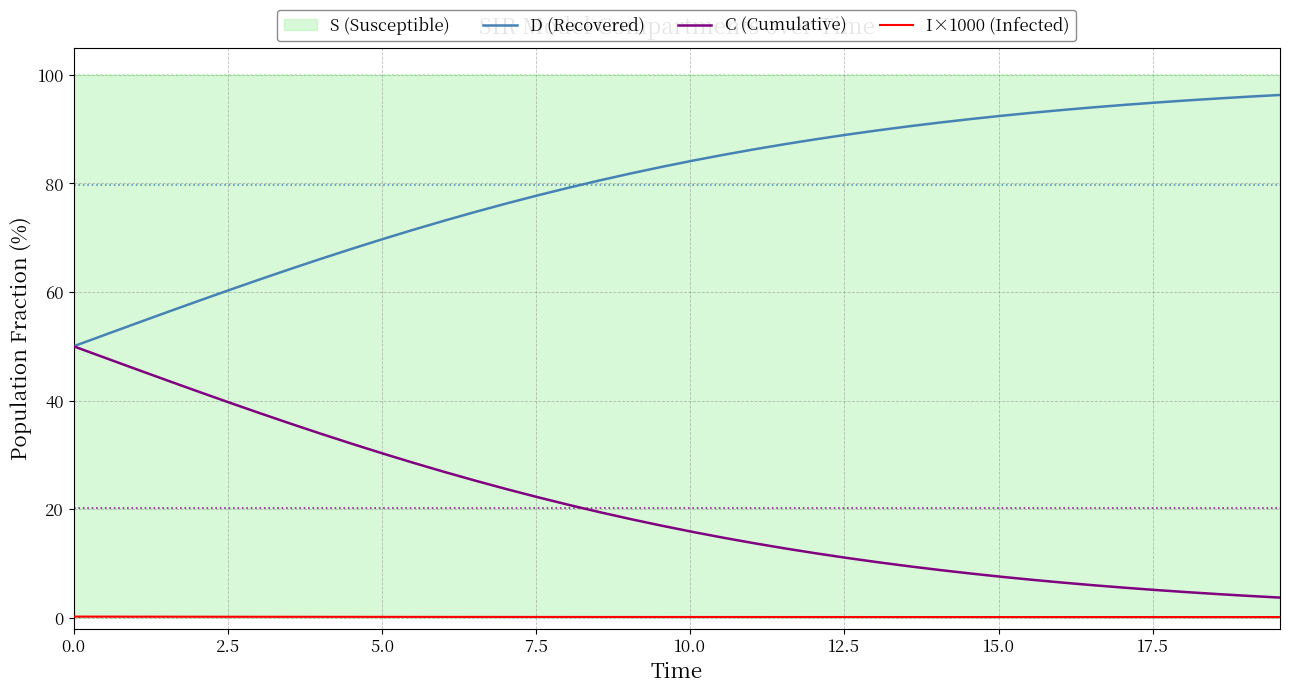

What is the minimum value shown in the chart?

0.1